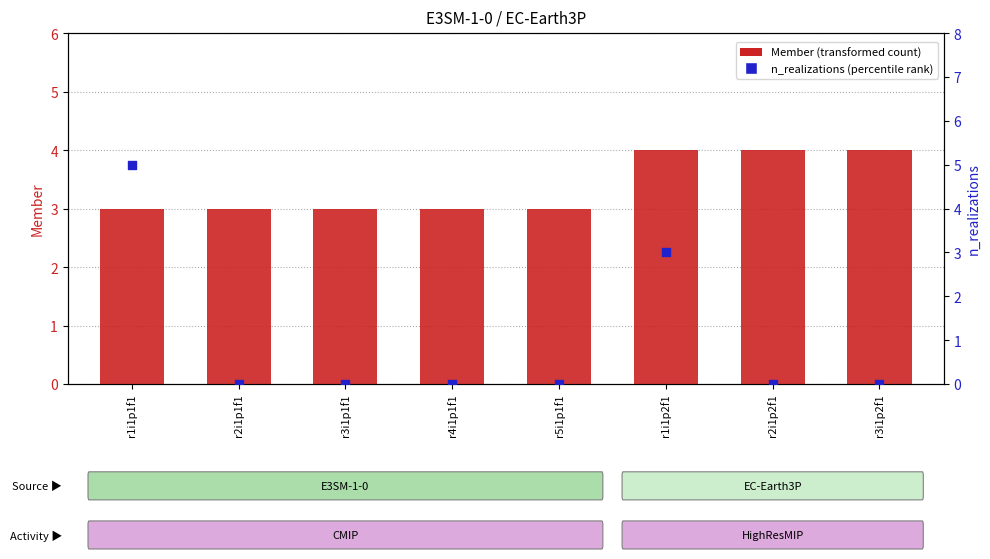

Which series contains the lowest Y value?

n_realizations (percentile rank)